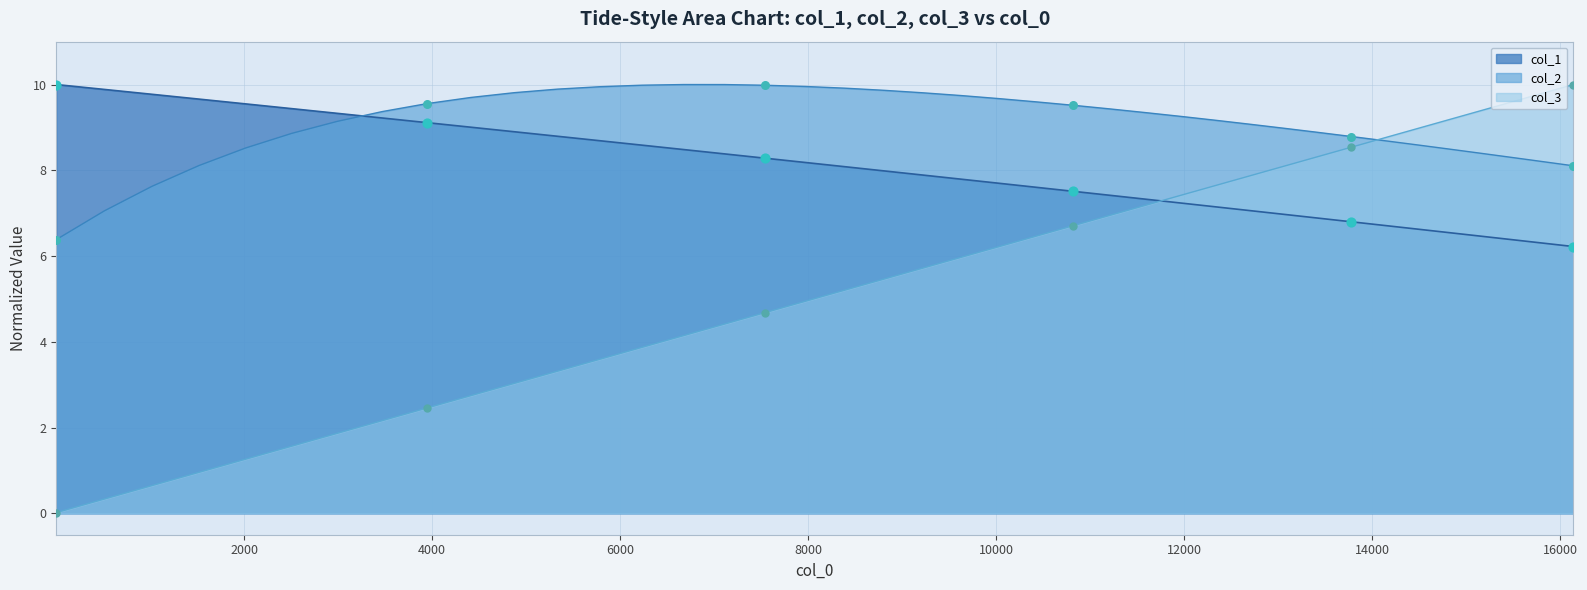

At how many categories does at least one series exceed 5?

40